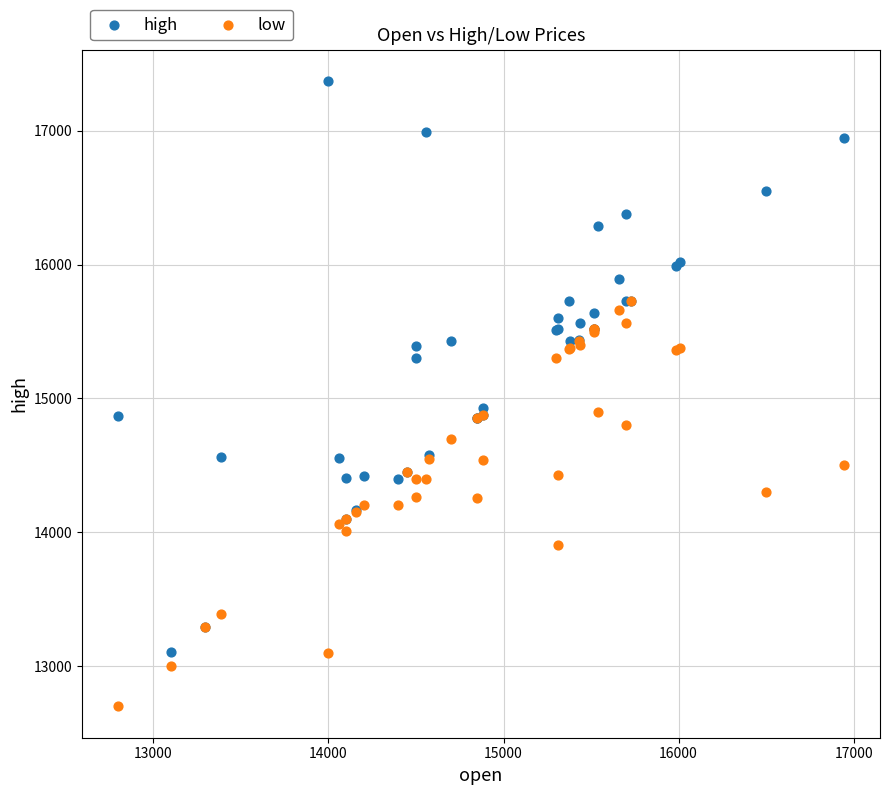

Which series has the largest Y range (max minus min)?

high